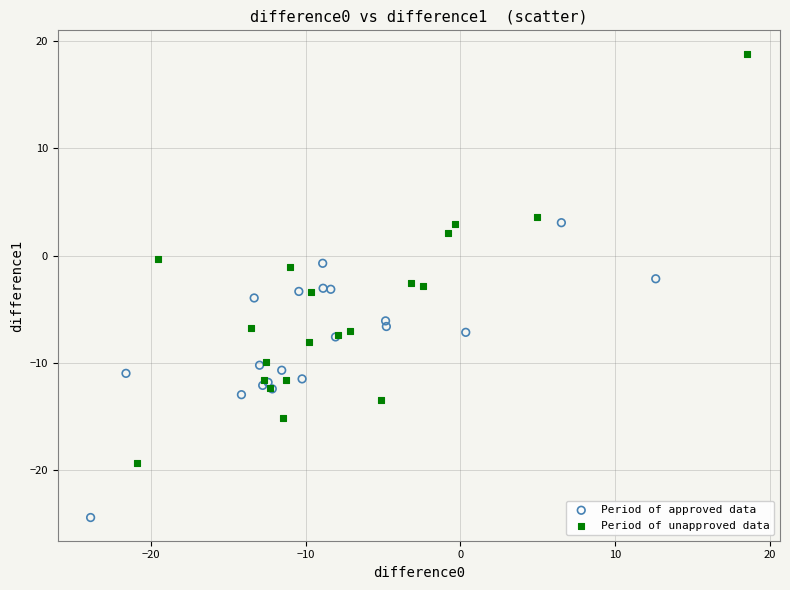

Which series contains the highest Y value?

Period of unapproved data